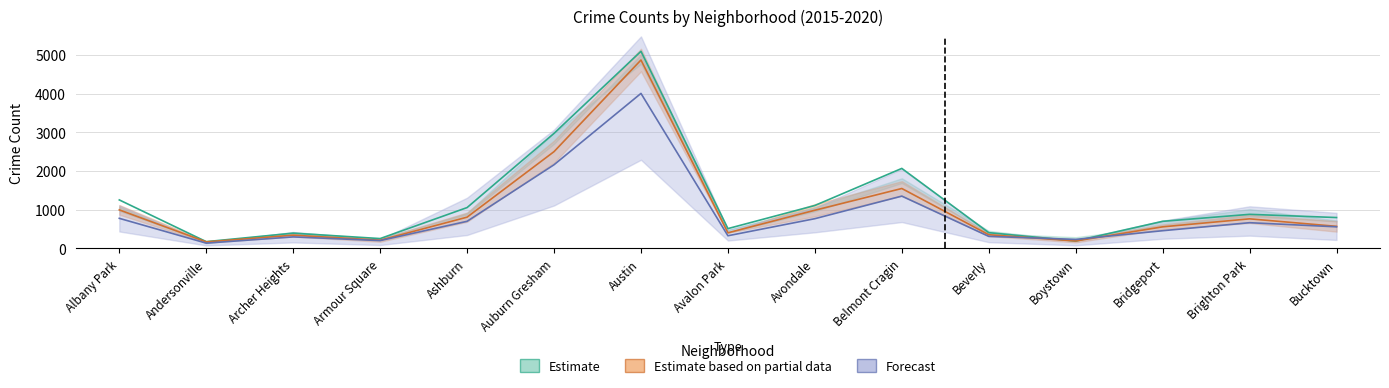

Is it true that 2017 equals 774.4 at Albany Park?

True